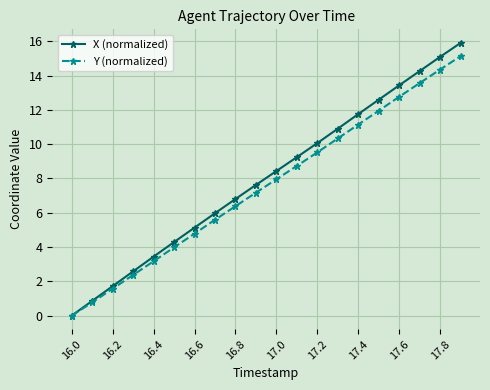

True or false: X (normalized) has more than 2 points higher than both neighbors.

False